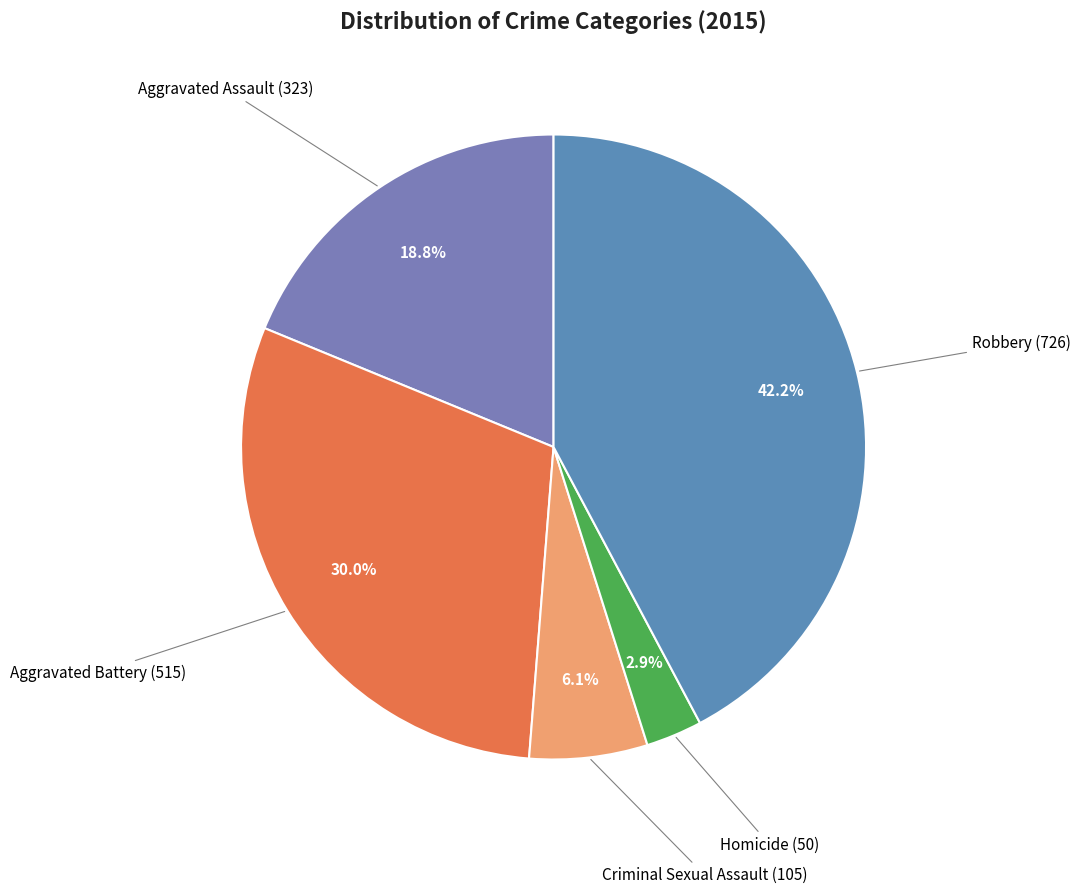

How many segments does this pie chart have?

5